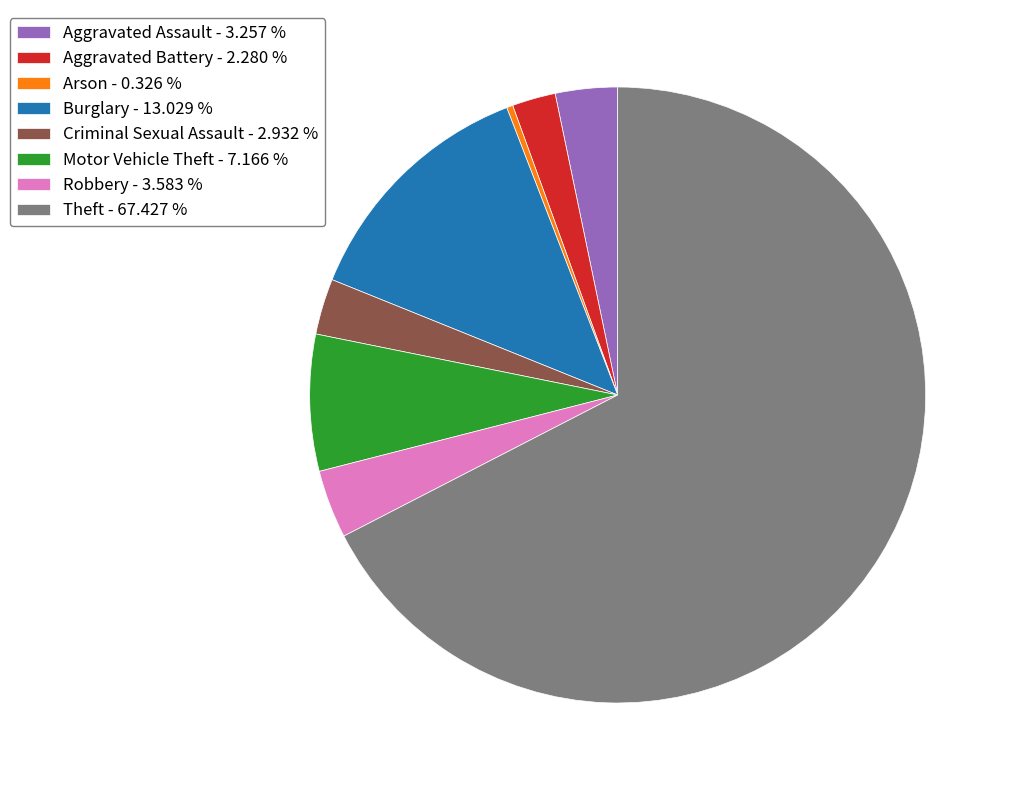

Which has a higher value, Arson - 0.326 % or Aggravated Battery - 2.280 %?

Aggravated Battery - 2.280 %